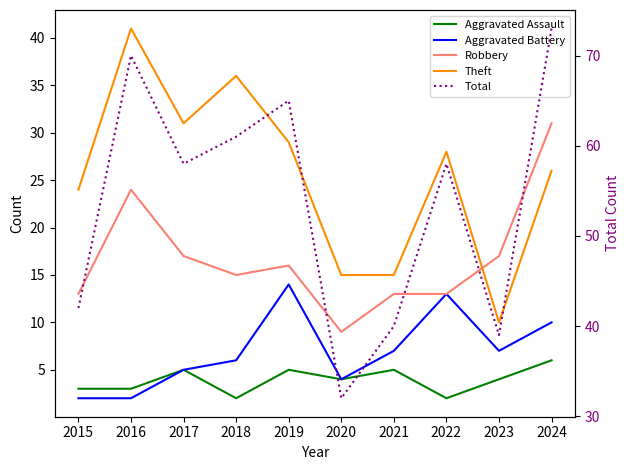

What is the maximum value shown in the chart?

73